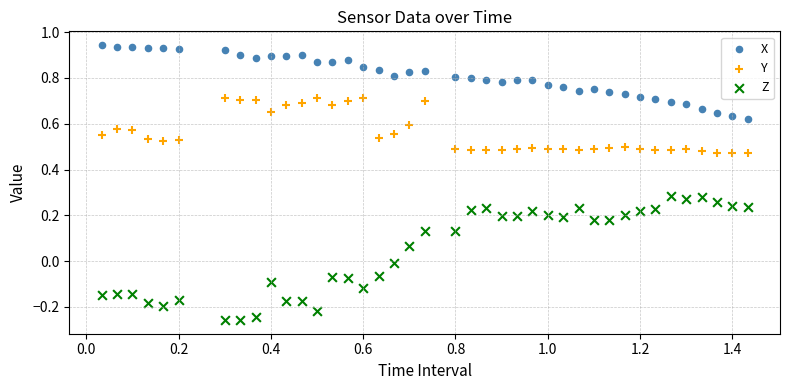

Which series has the widest spread of Y values?

Z